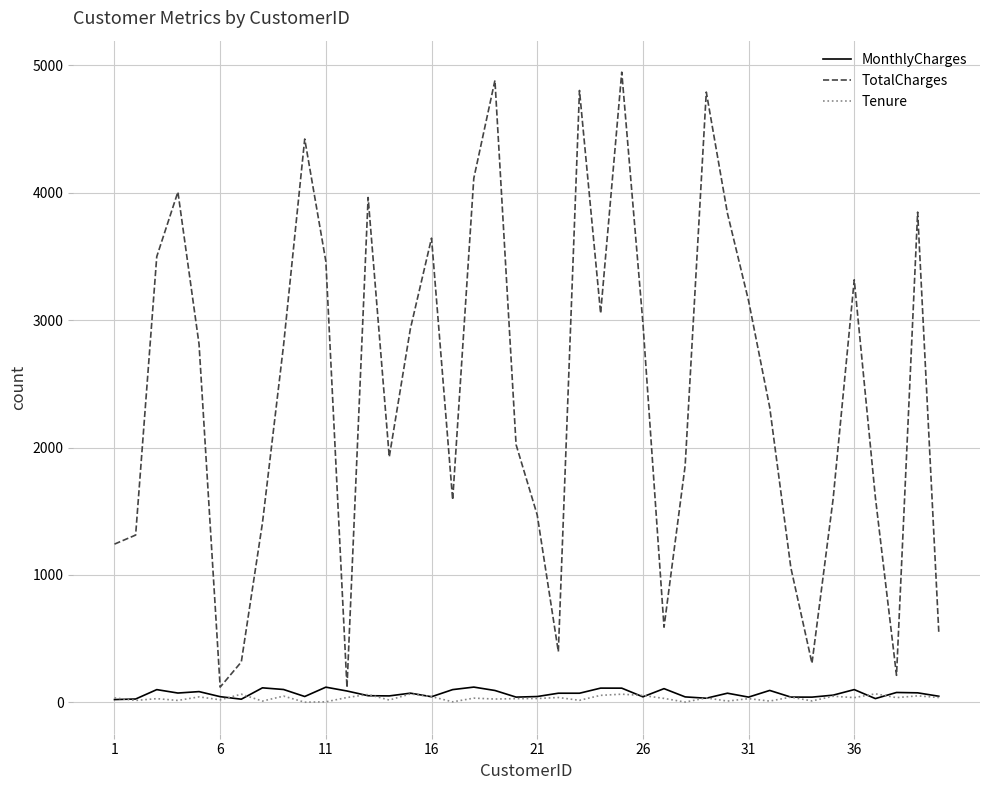

Which series has the largest range (max minus min)?

TotalCharges